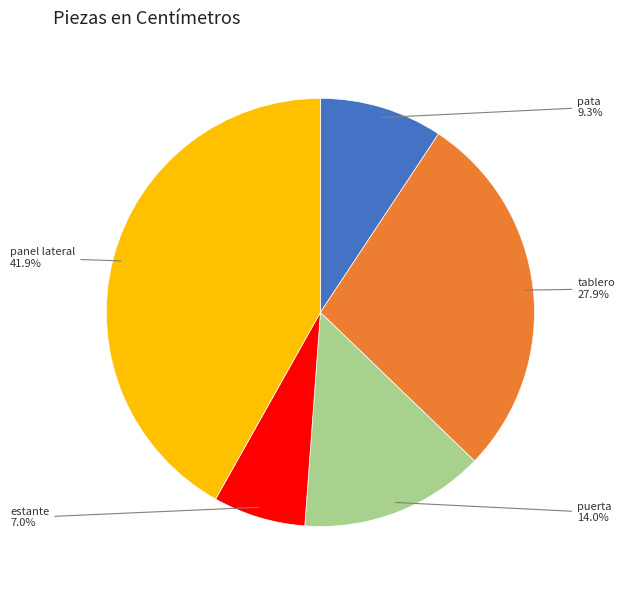

Does any single category account for the majority?

No